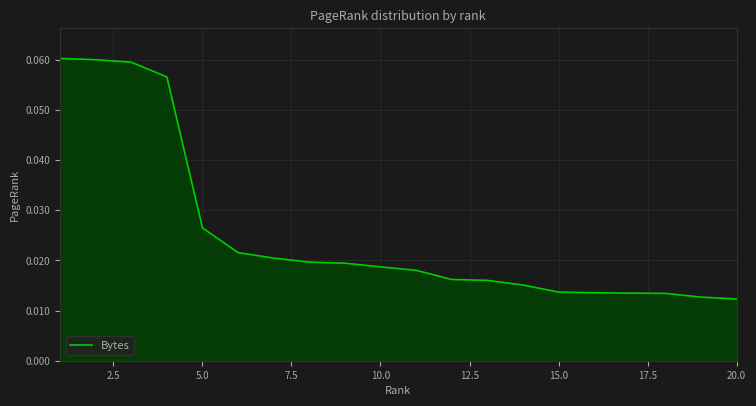

Does the chart display data point markers on the line(s)?

No